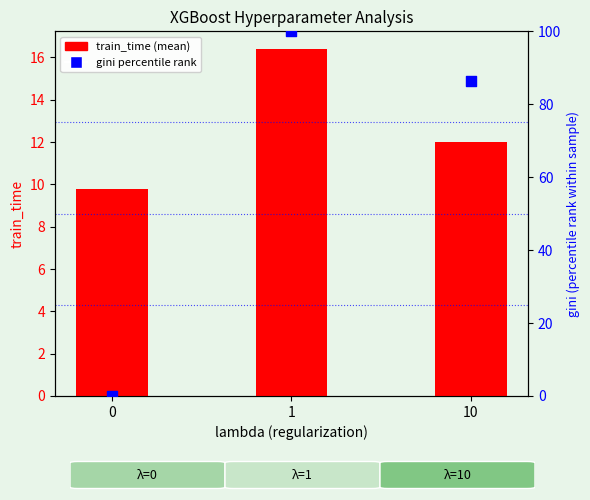

What are all the series names shown in the legend?

train_time, gini percentile rank